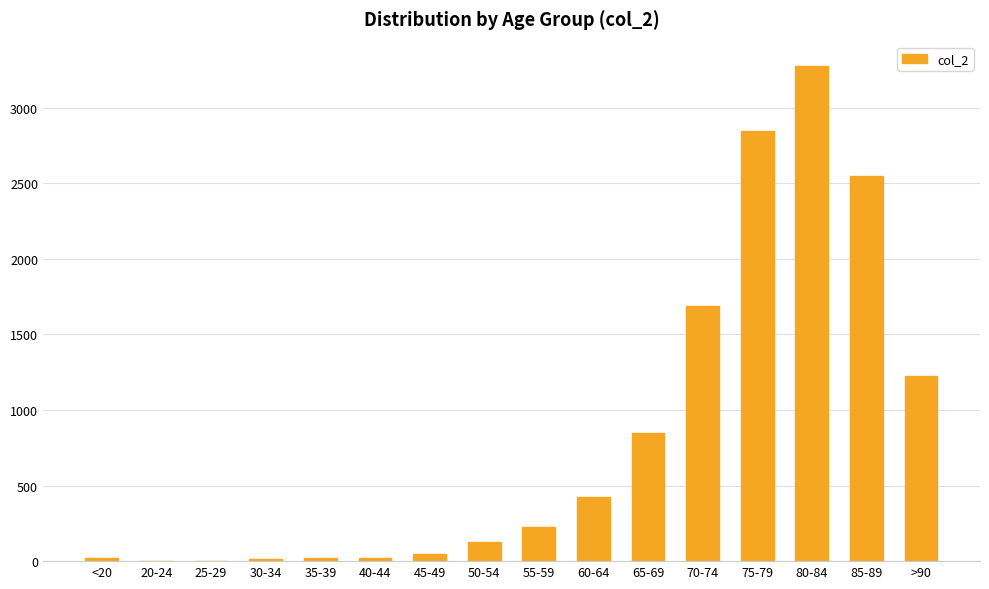

Which has a higher value, 60-64 or 65-69?

65-69